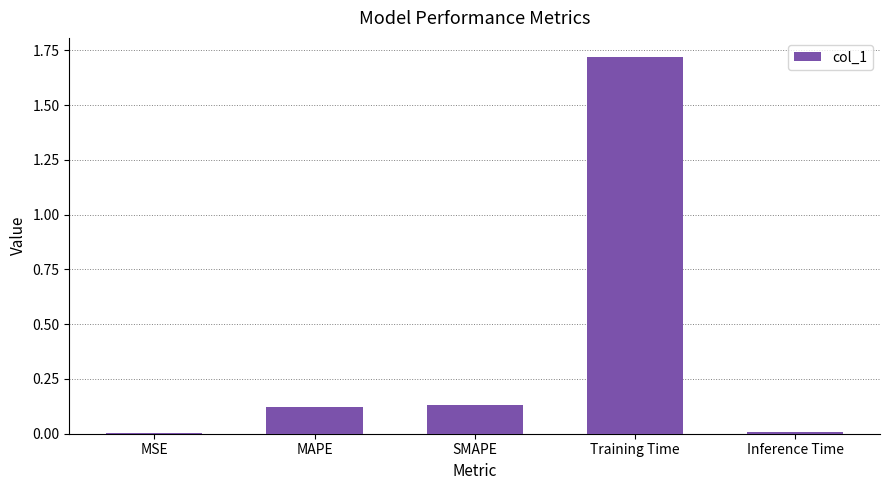

At which category does the chart reach its peak across all series?

Training Time